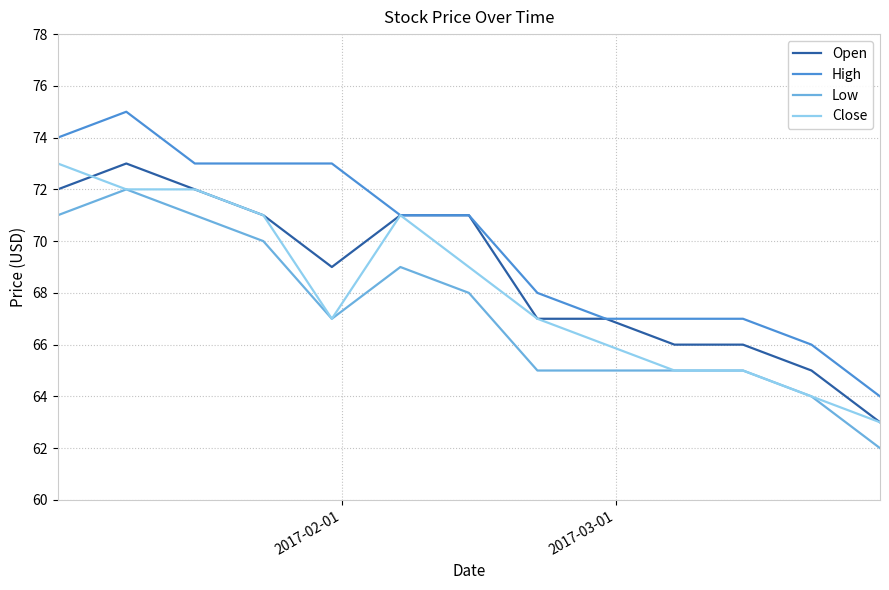

Reading left to right, list all the values displayed in this chart.

Open: 72	73	72	71	69	71	71	67	67	66	66	65	63
High: 74	75	73	73	73	71	71	68	67	67	67	66	64
Low: 71	72	71	70	67	69	68	65	65	65	65	64	62
Close: 73	72	72	71	67	71	69	67	66	65	65	64	63